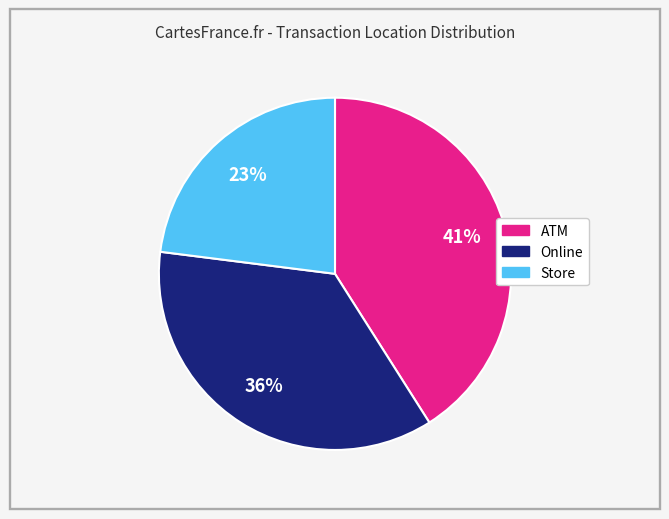

Is it true that Store is 23% of the pie?

True